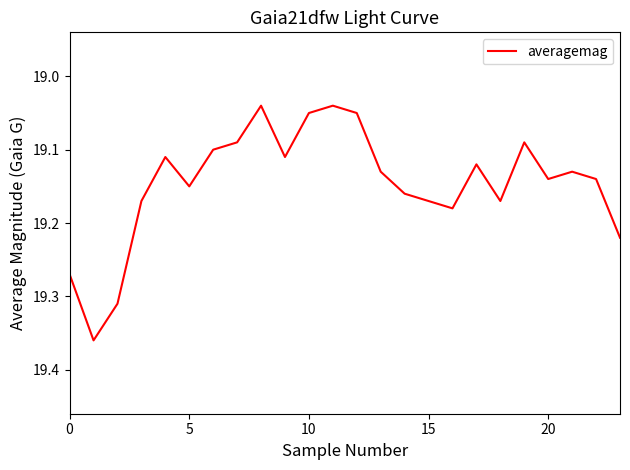

What is the difference between the maximum and minimum values?

0.3